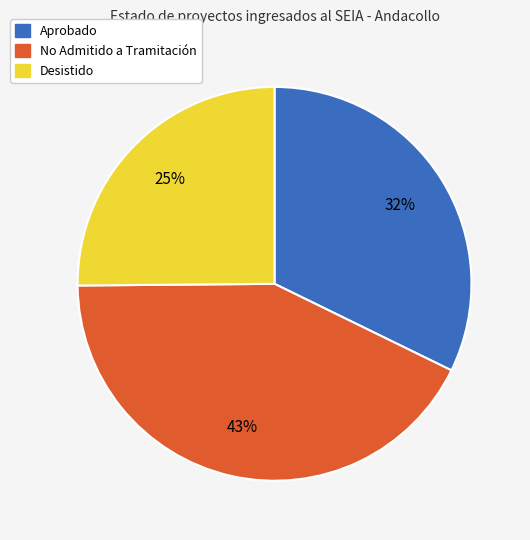

To the nearest percent, what is the average slice percentage?

33%